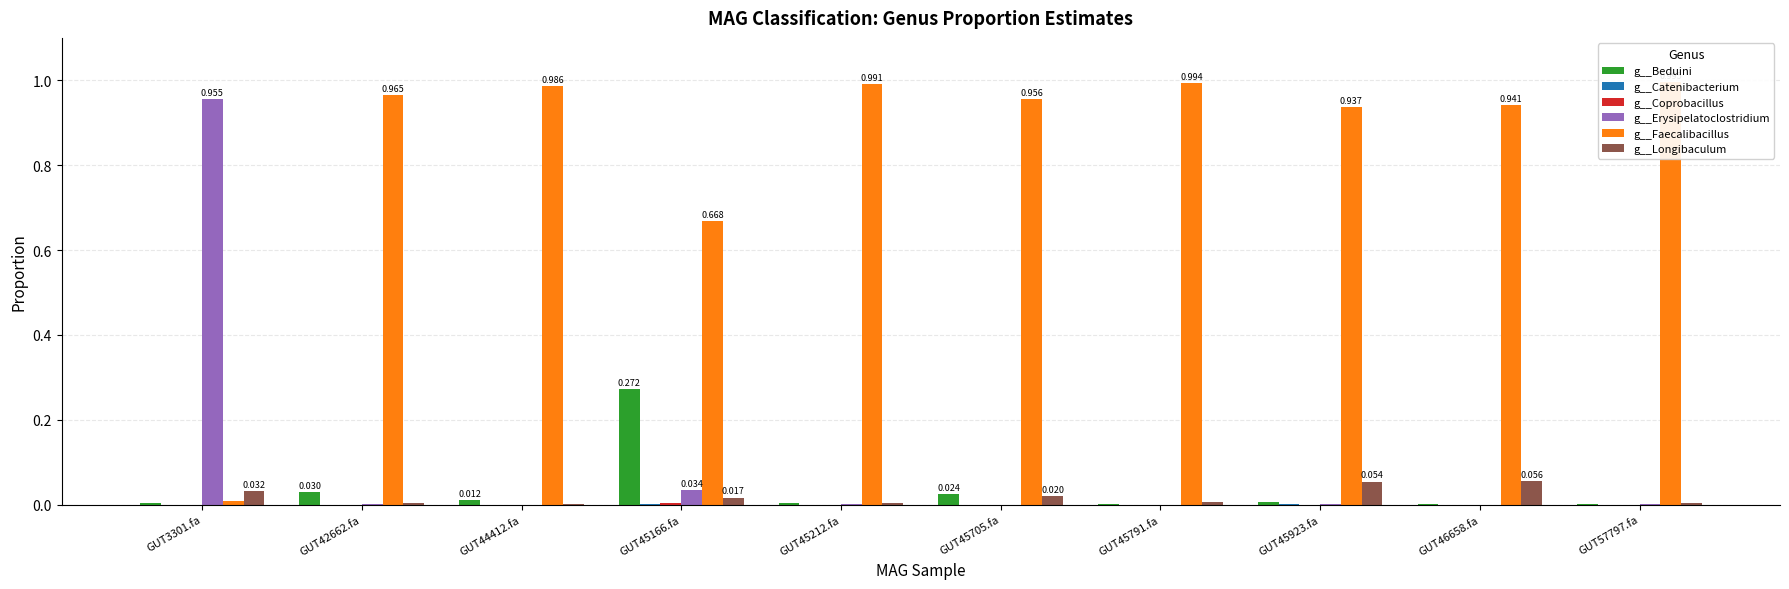

Where is g__Coprobacillus nearest to the value 0?

GUT57797.fa